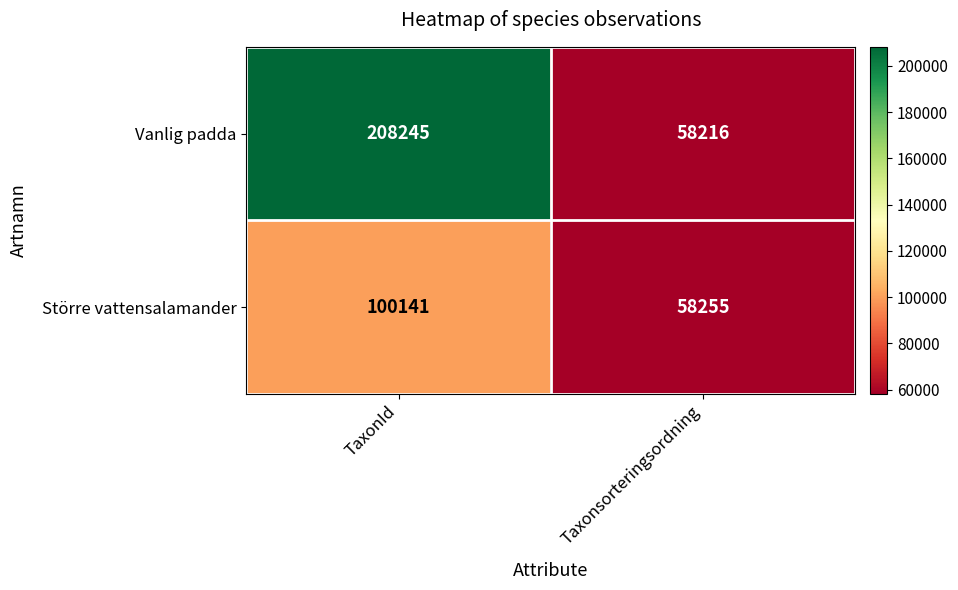

What is the difference between the maximum and minimum values in the Större vattensalamander series?

41886